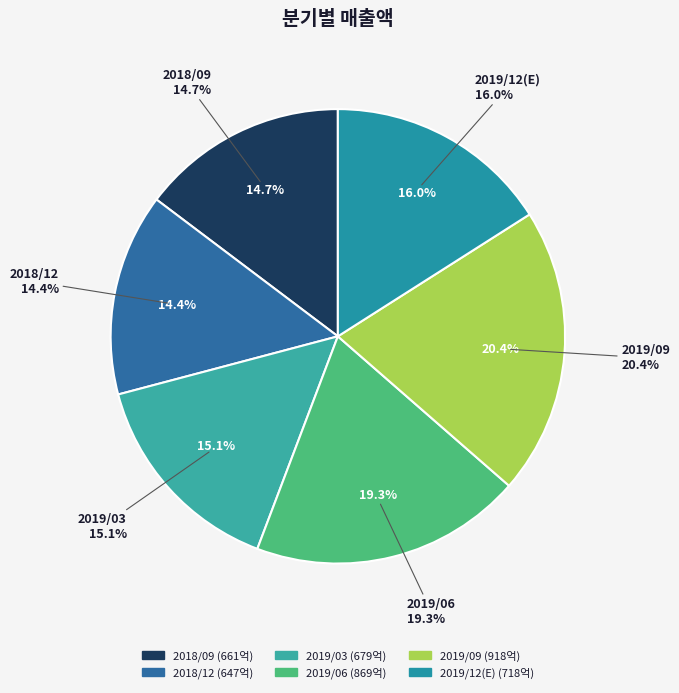

Combined, what portion of the pie is 2019/12(E) and 2019/03?

31.1%